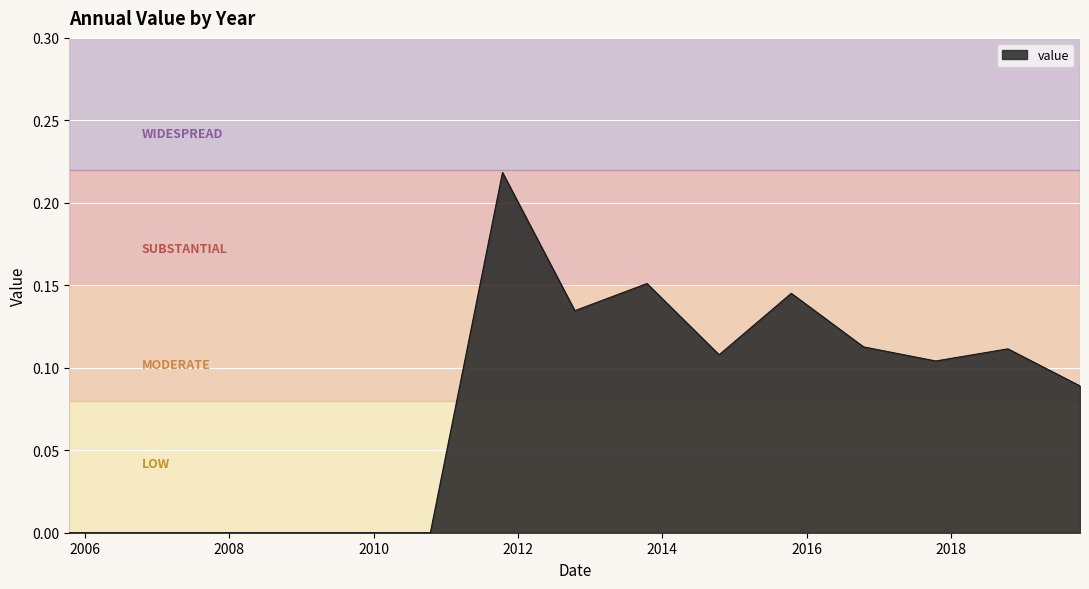

What is the greatest value displayed?

0.2